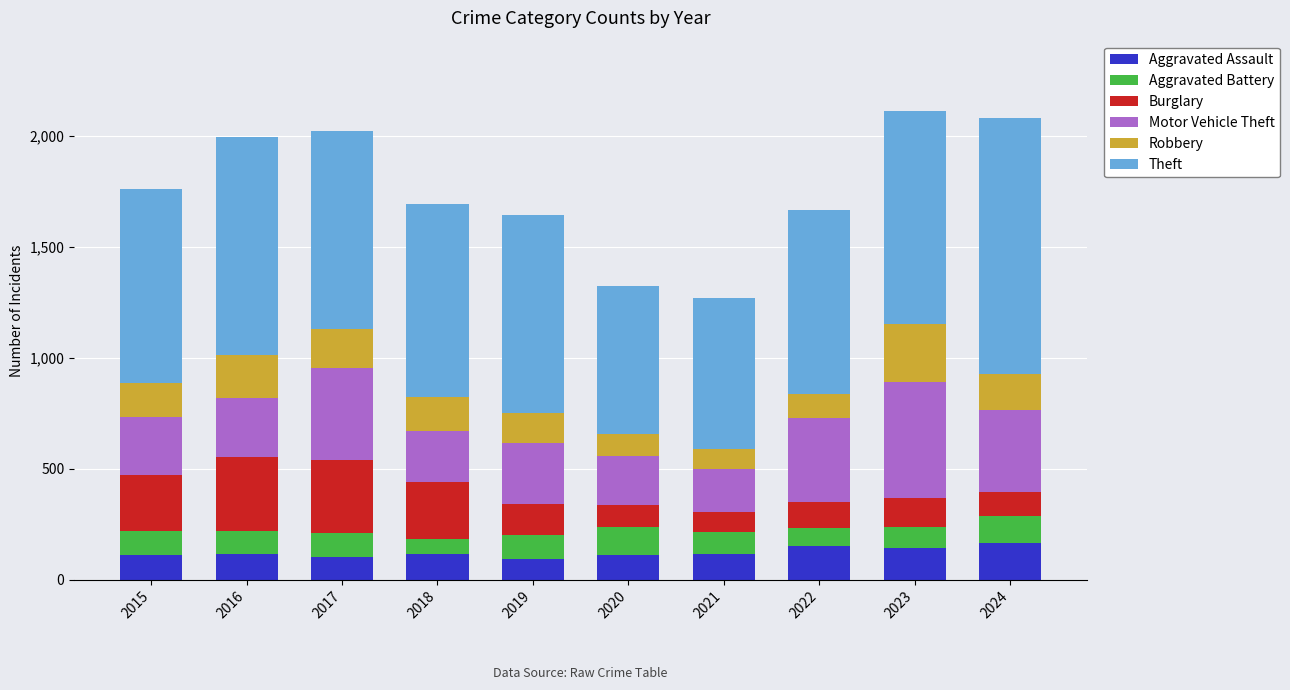

How many bars are there in total?

10